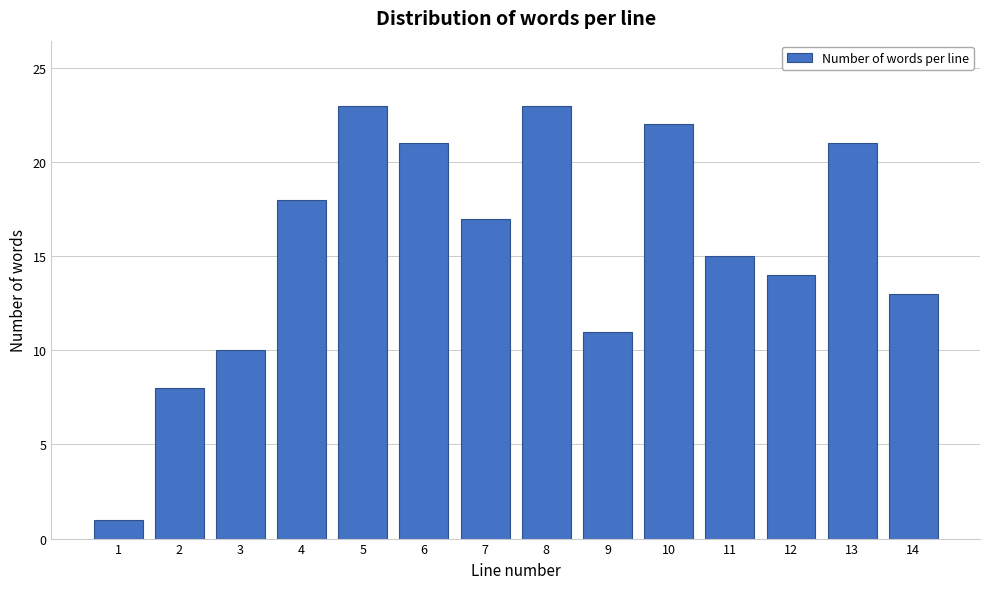

Reading right to left, list all the values displayed in this chart.

14=13	13=21	12=14	11=15	10=22	9=11	8=23	7=17	6=21	5=23	4=18	3=10	2=8	1=1